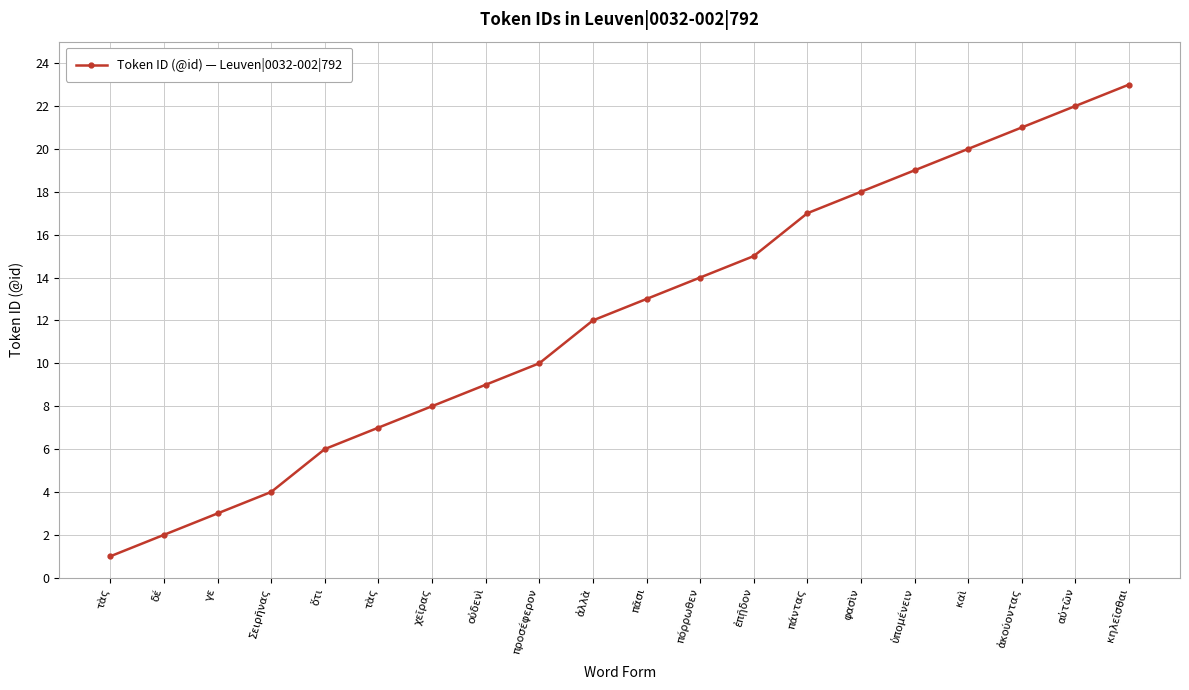

What is the label of the 20th point from the right?

τὰς